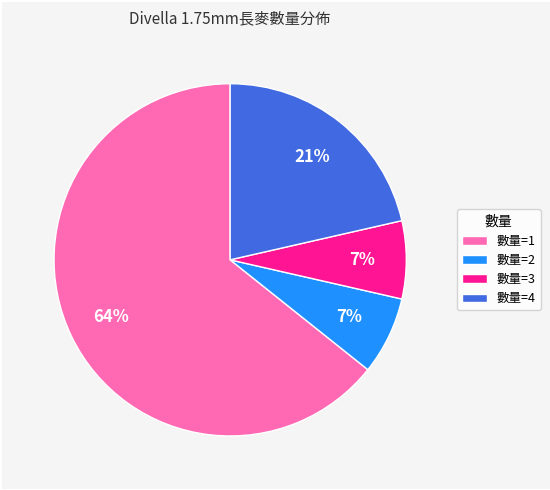

The 數量=4 slice represents 21% of the pie. True or false?

True